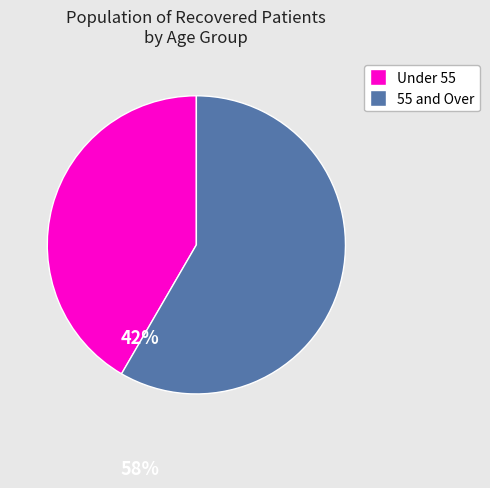

Is there a majority slice in this chart?

Yes